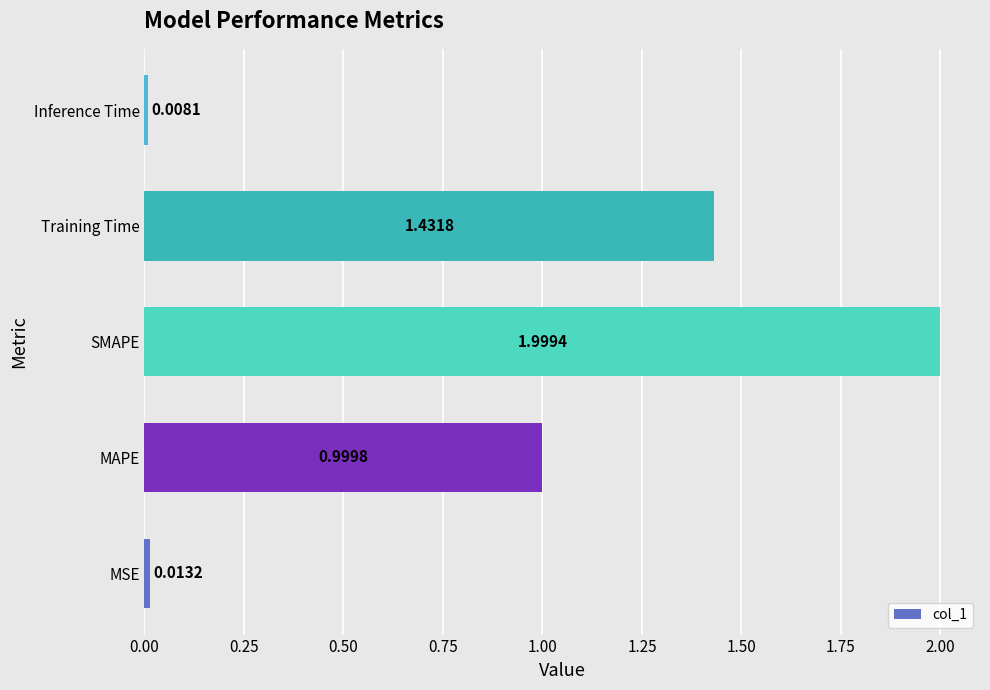

At which category does the chart reach its minimum across all series?

Inference Time